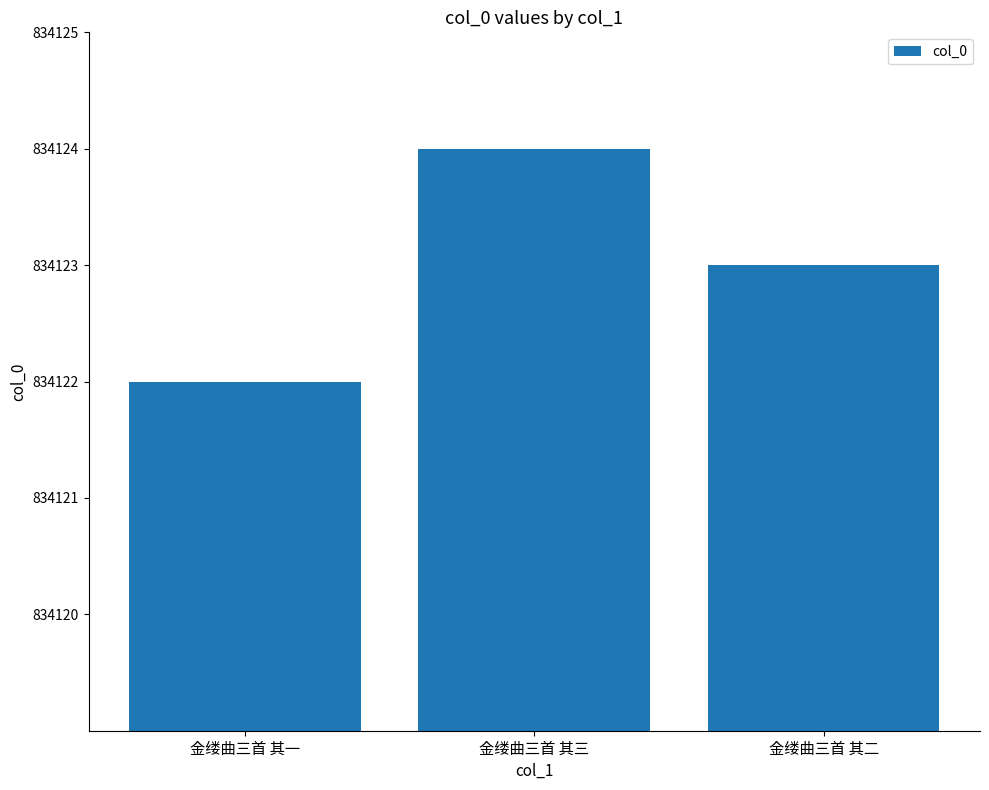

What is the value of the 3rd bar from the left?

834123